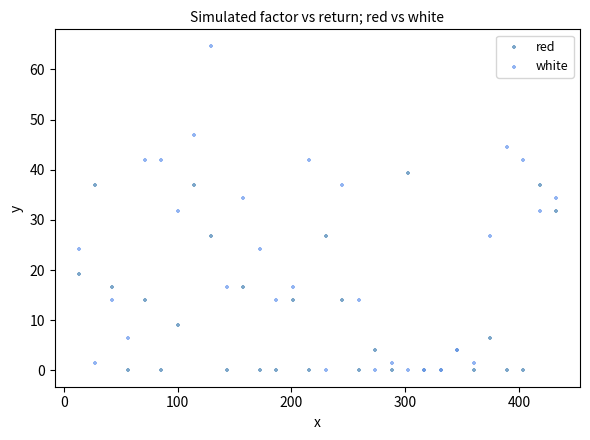

What are all the series names shown in the legend?

red, white